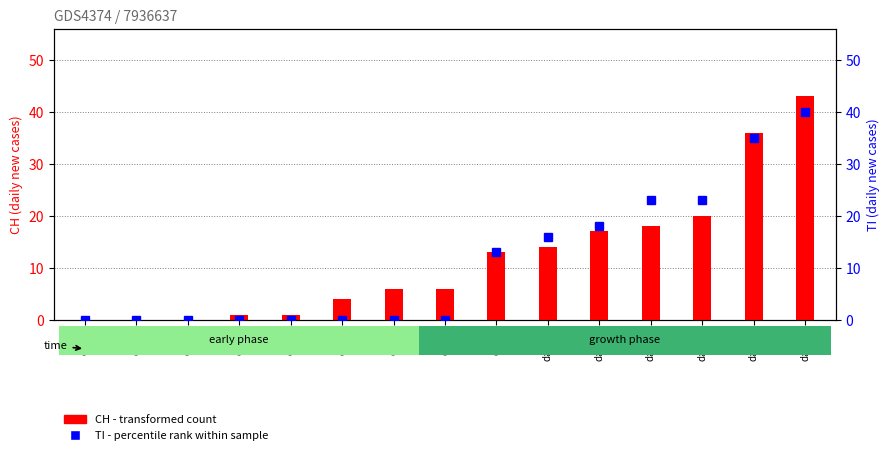

Where is CH (total) nearest to the value 21?

day-13